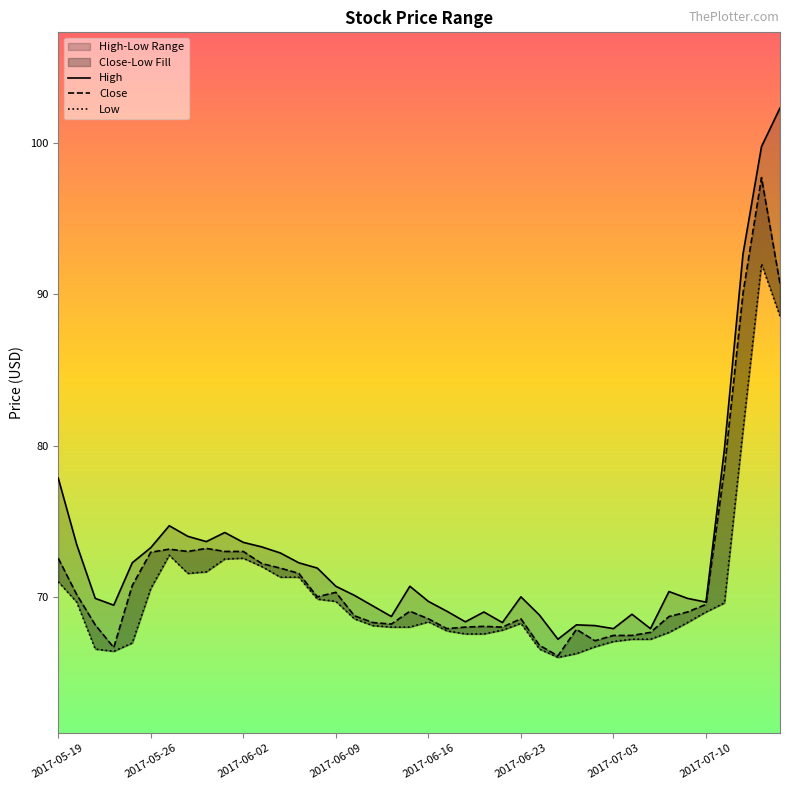

What is the maximum value for Low?

92.0